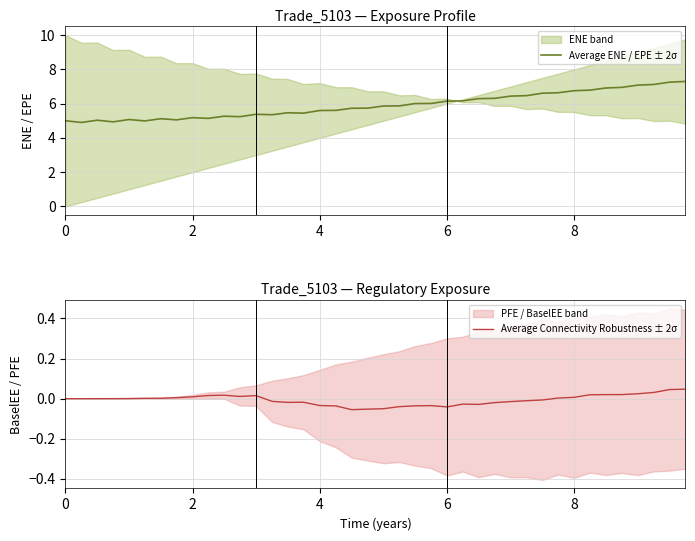

Which series has the widest spread of values?

Average ENE / EPE ± 2σ